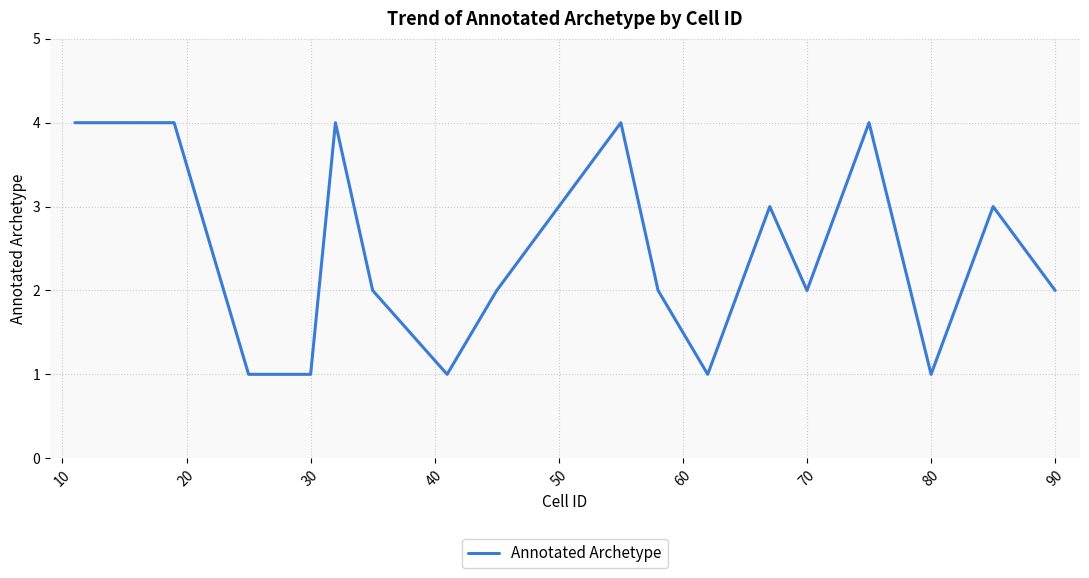

What is the difference between the maximum and minimum values?

3